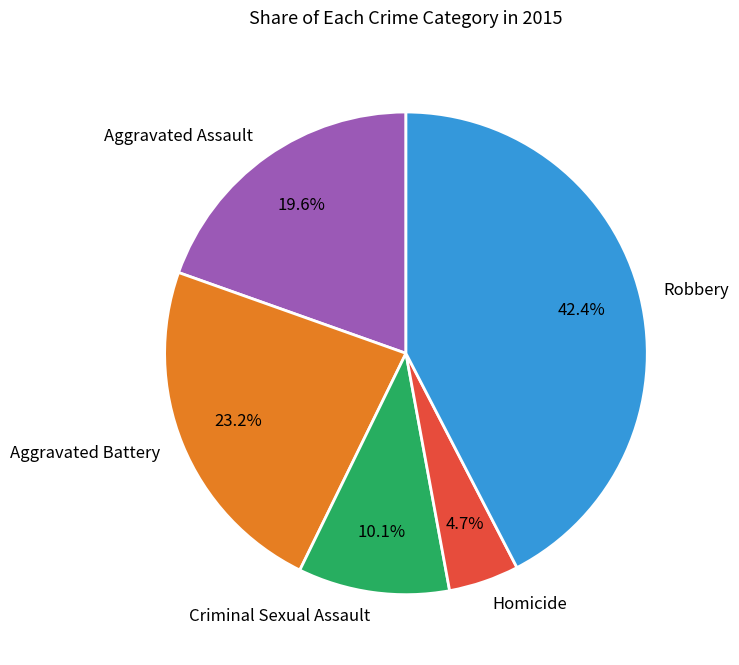

What percentage is the Aggravated Assault slice, to the nearest percent?

20%